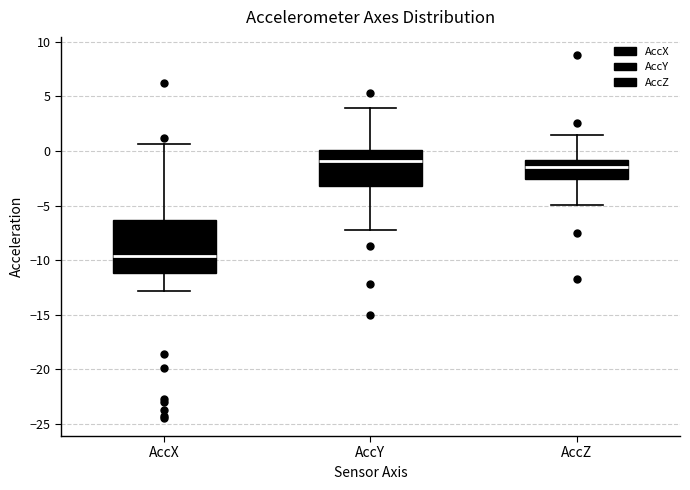

Where does the median line of the box for AccZ sit on the y-axis? The values are not printed on the chart, so give them approximately, as read against the axis.

-1.5